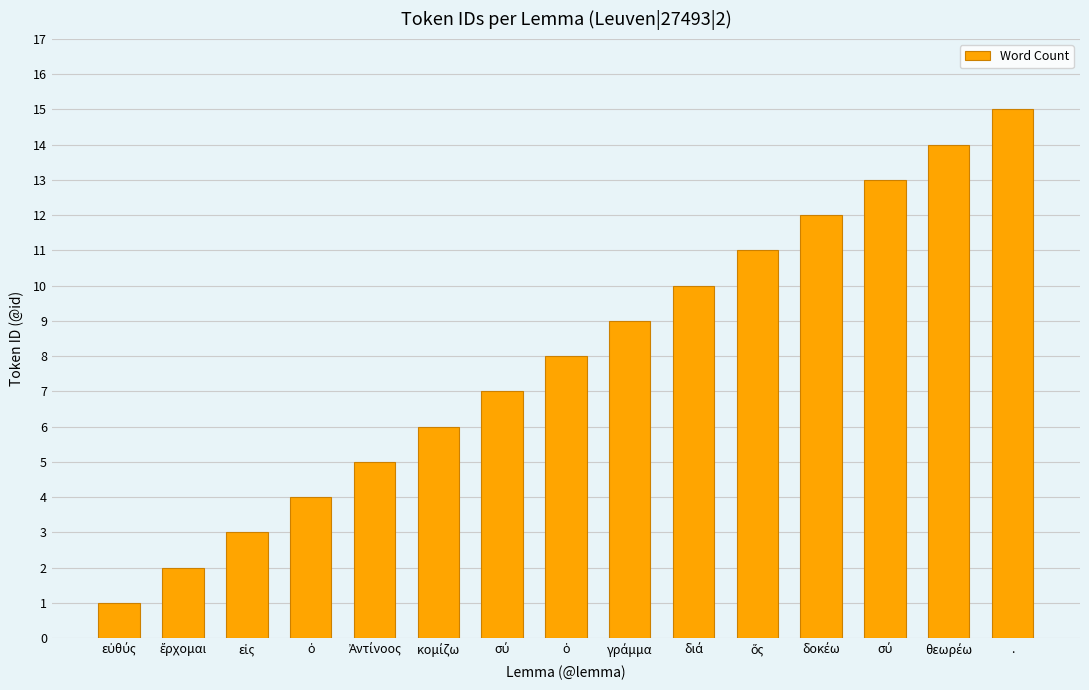

What is the label of the 5th bar from the left?

Ἀντίνοος